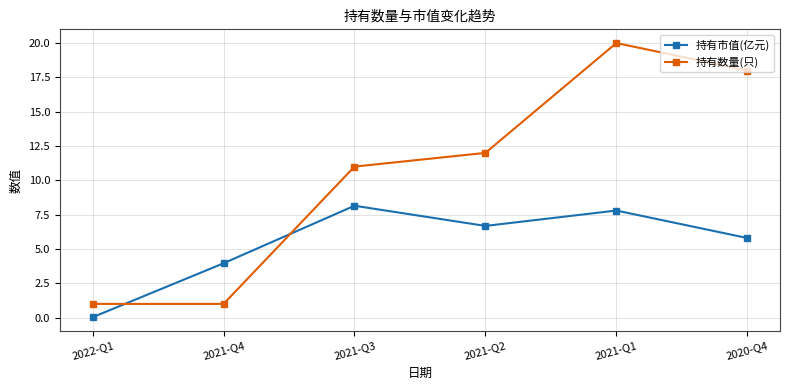

How many times do 持有数量(只) and 持有市值(亿元) cross each other?

2